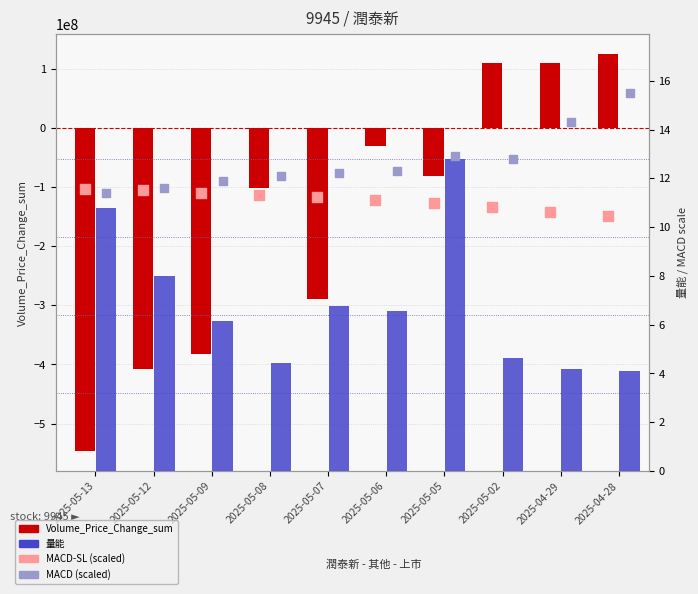

At which category is the sum across all series the highest?

2025-04-28